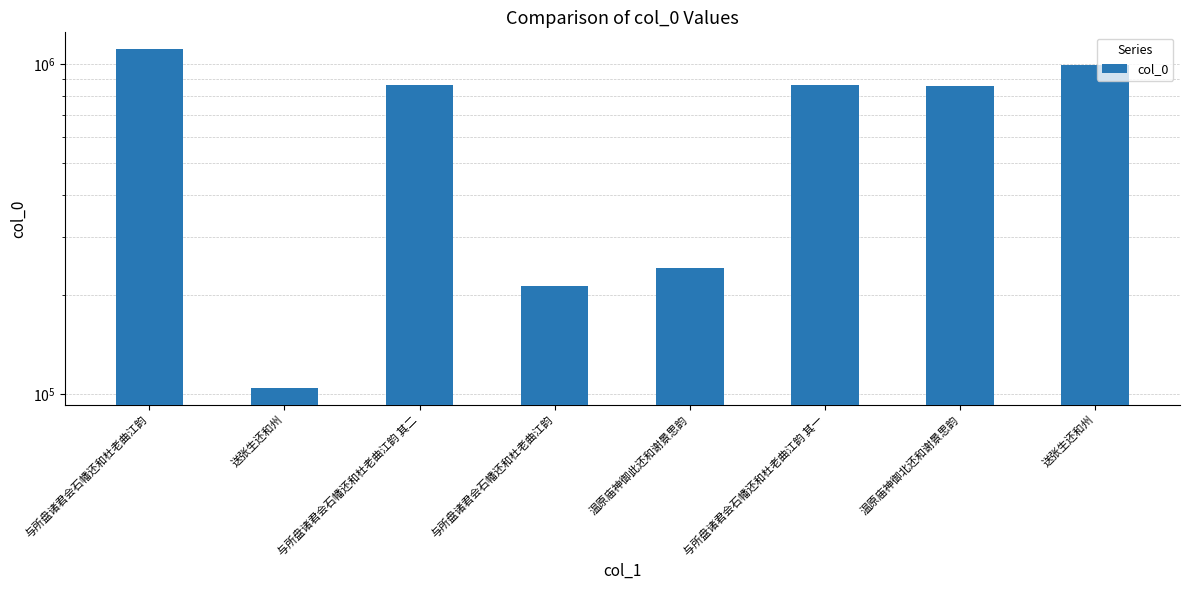

Between 与所盘诸君会石幡还和杜老曲江韵 and 温原庙神御此还和谢景思韵, which is larger?

温原庙神御此还和谢景思韵